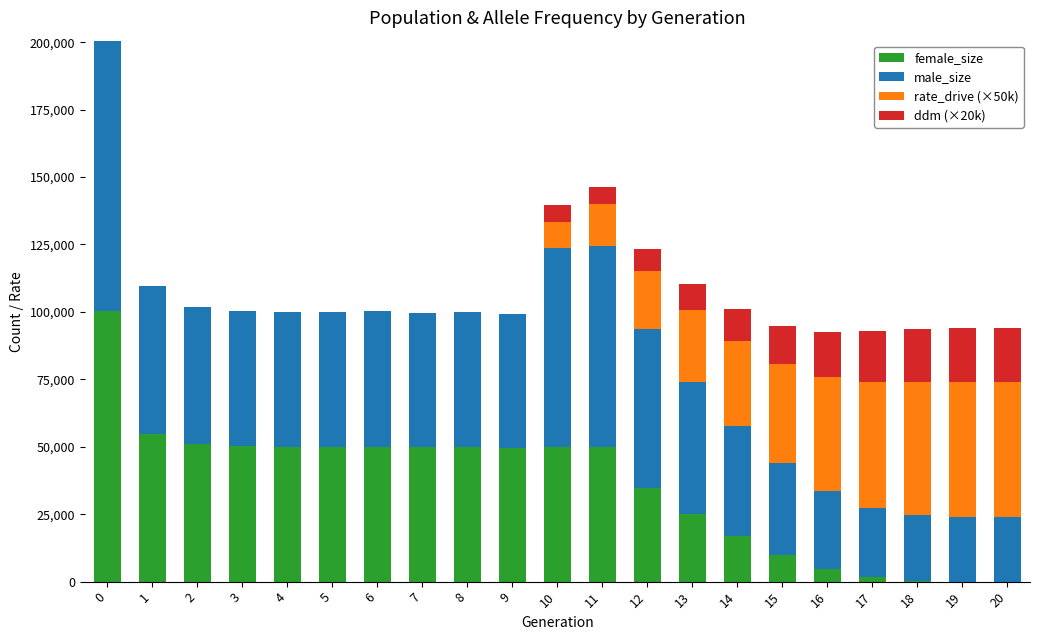

What is the total value across all series at 3?

100442.0